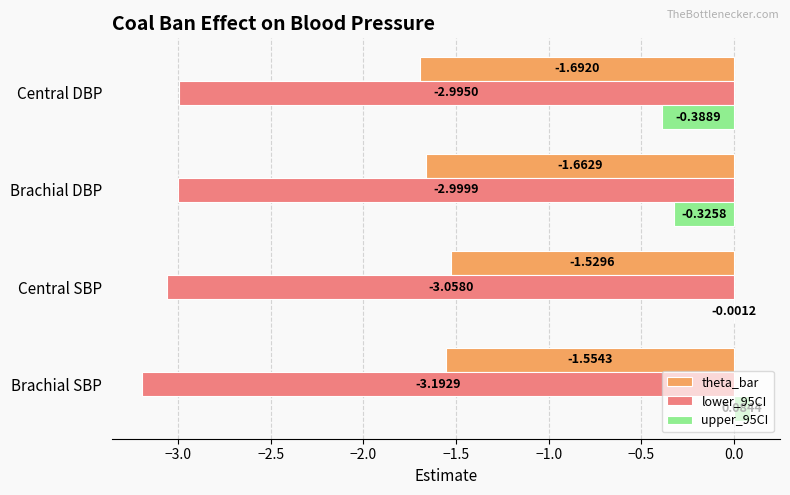

At which category is the sum across all series the highest?

Central SBP